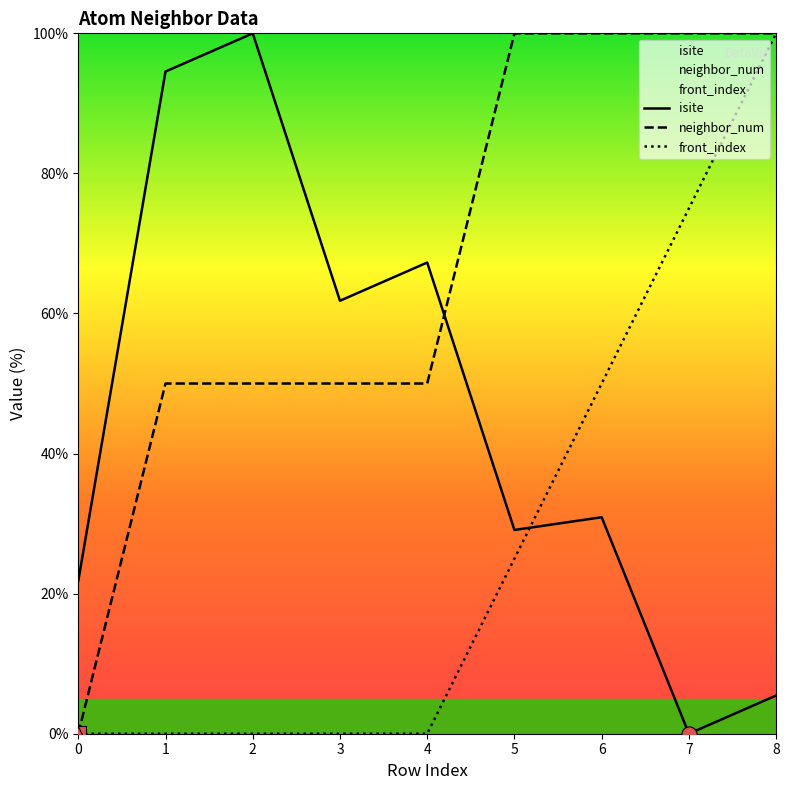

Which series reaches the minimum Y coordinate?

isite